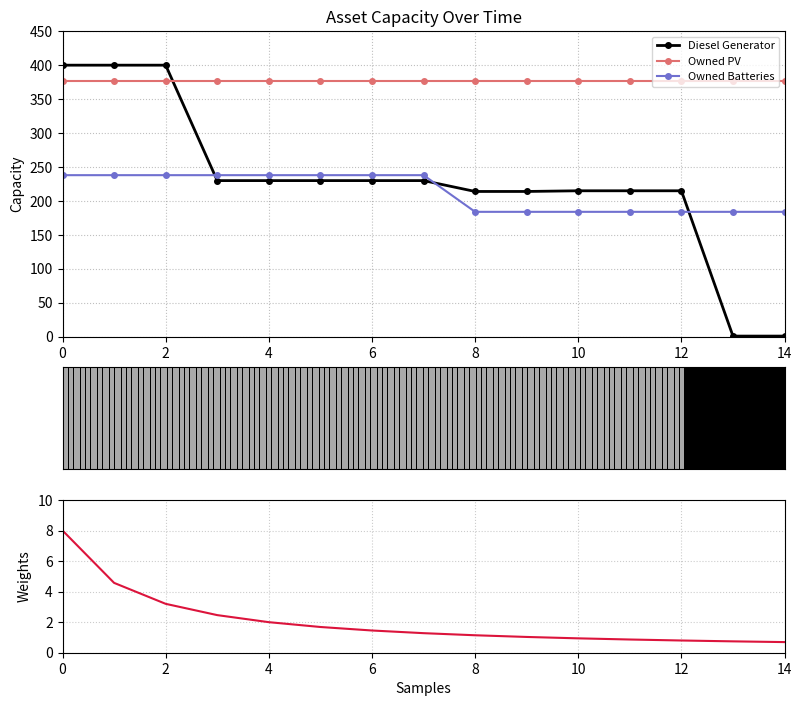

True or false: Weights has more than 1 interior local peaks.

False